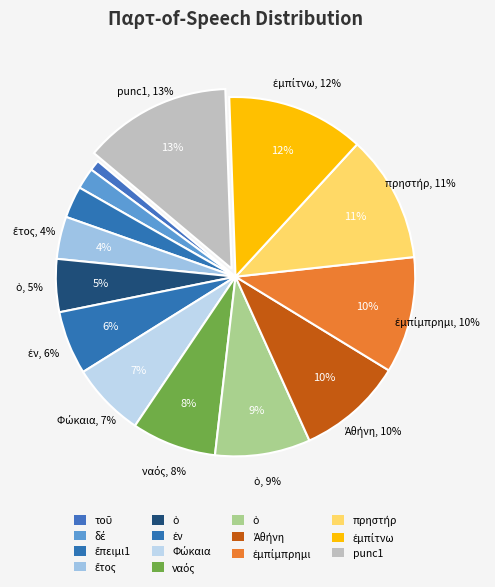

How many slices are in this pie chart?

14